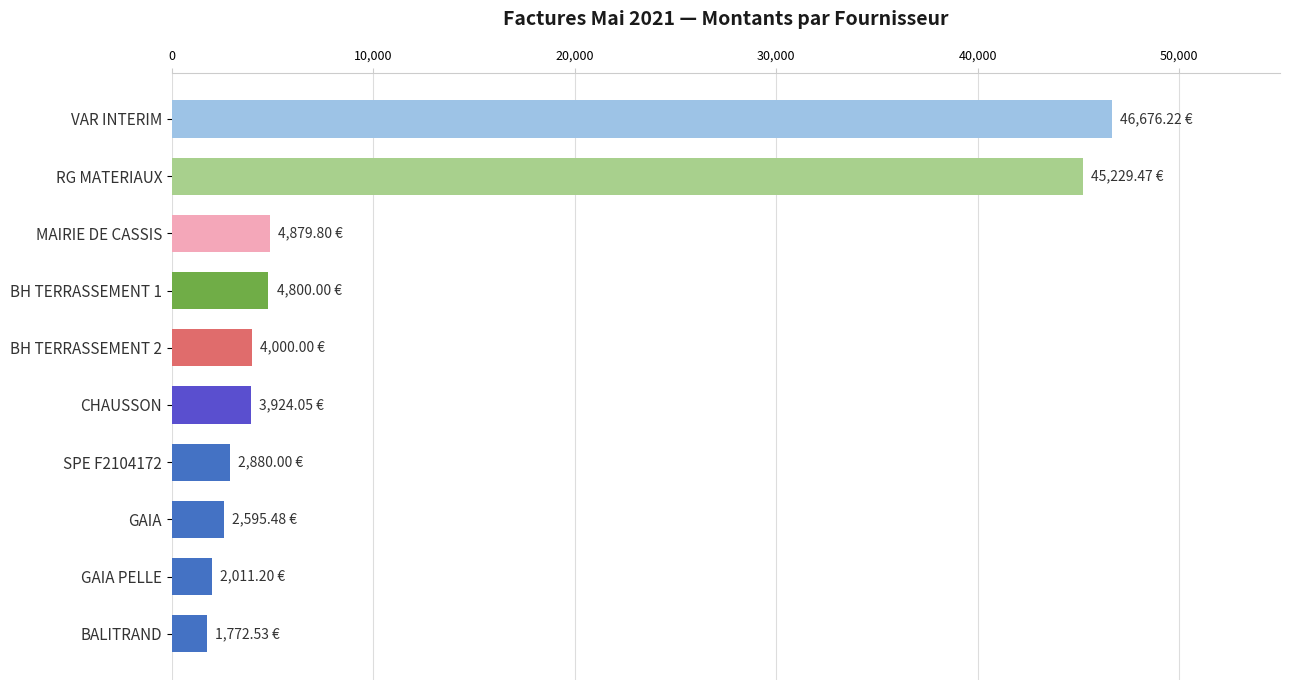

What is the minimum value shown in the chart?

1772.5